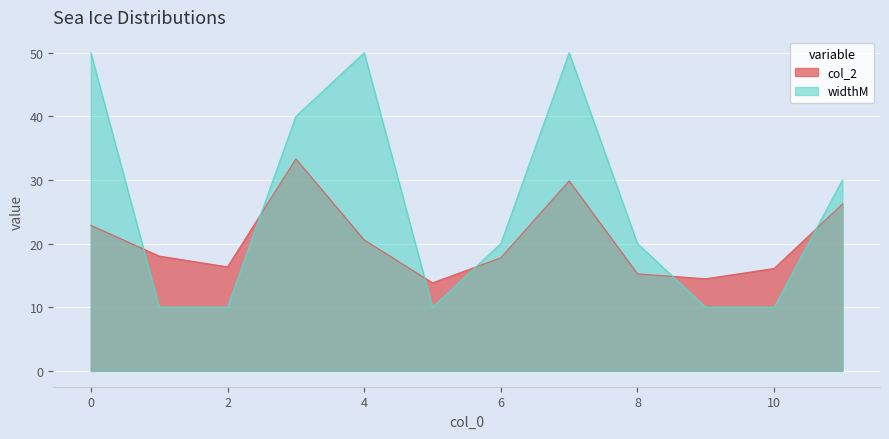

What is the greatest value displayed?

50.0